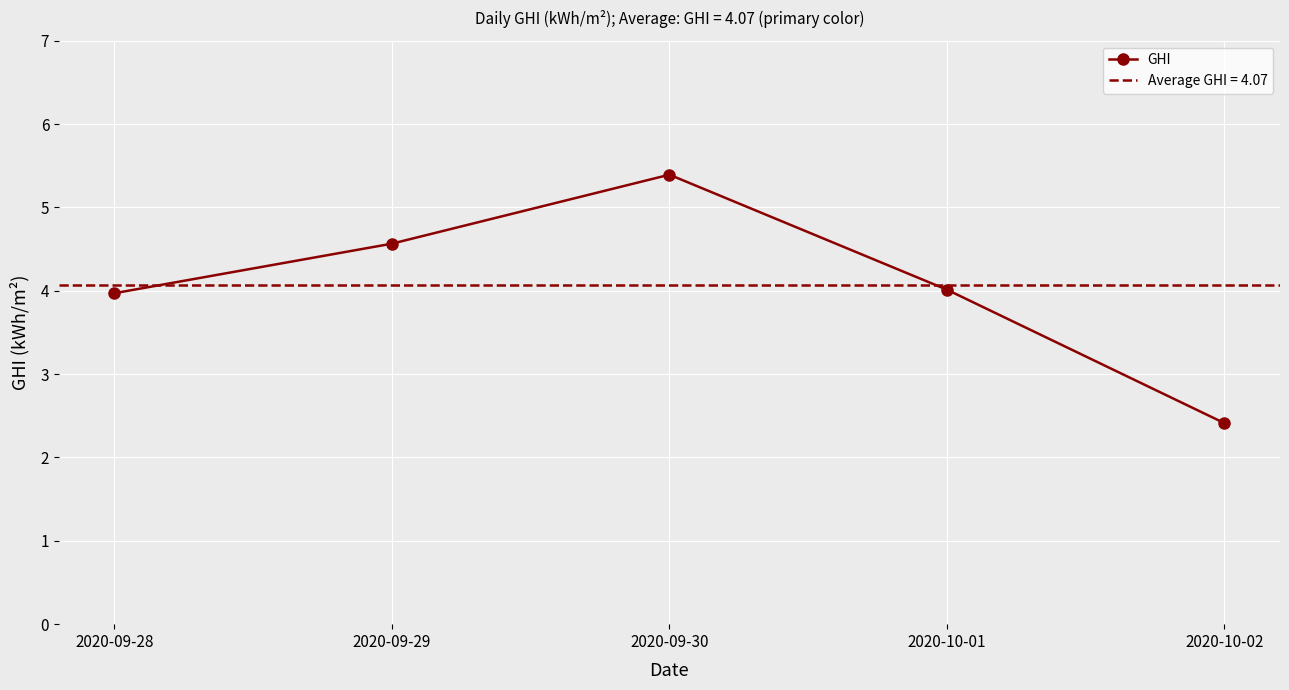

Is this an area chart (filled region under the line)?

No